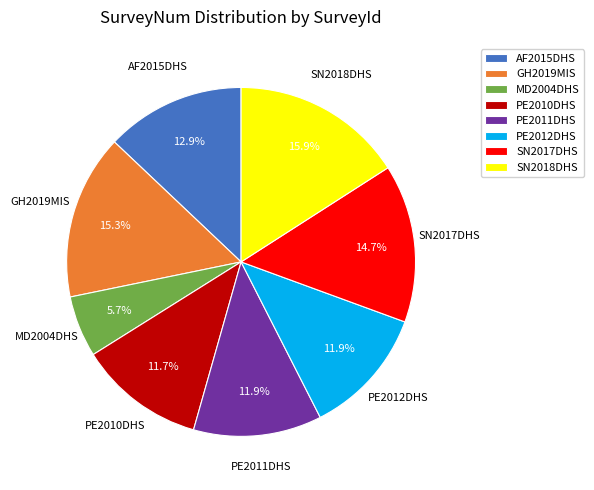

The PE2010DHS slice represents 1% of the pie. True or false?

False